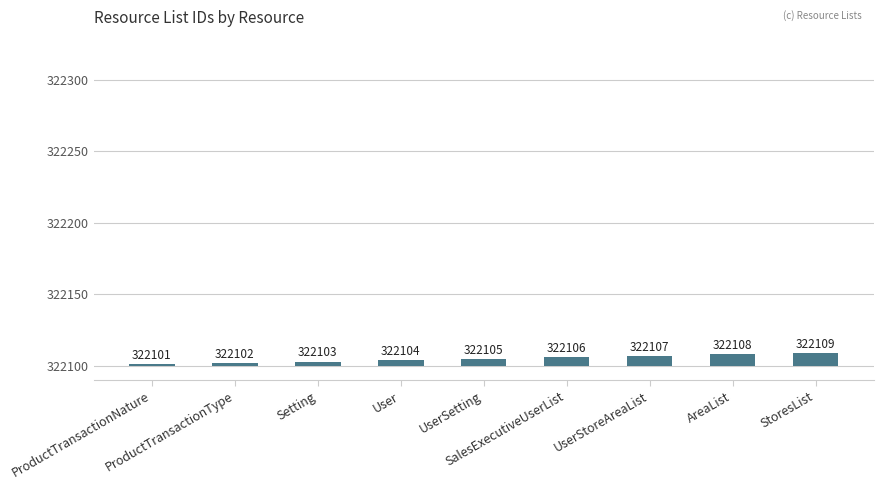

Does the chart contain any negative values?

No